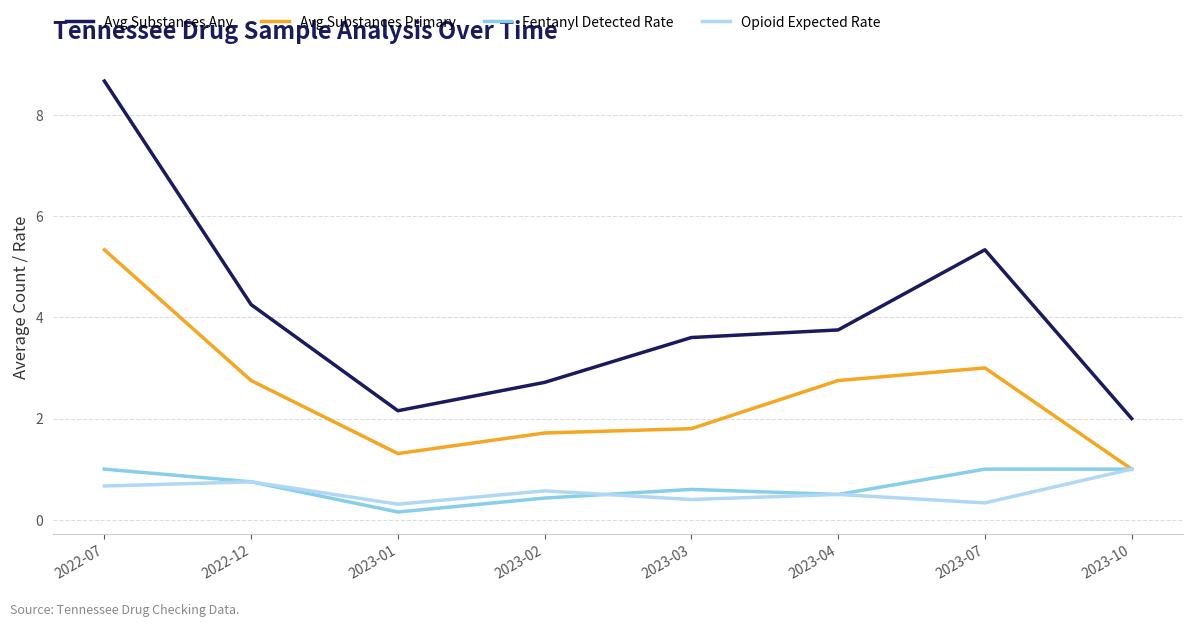

Which series has the largest total across all categories?

Avg Substances Any